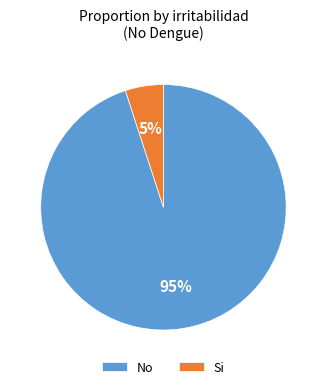

Between No and Si, which is larger?

No